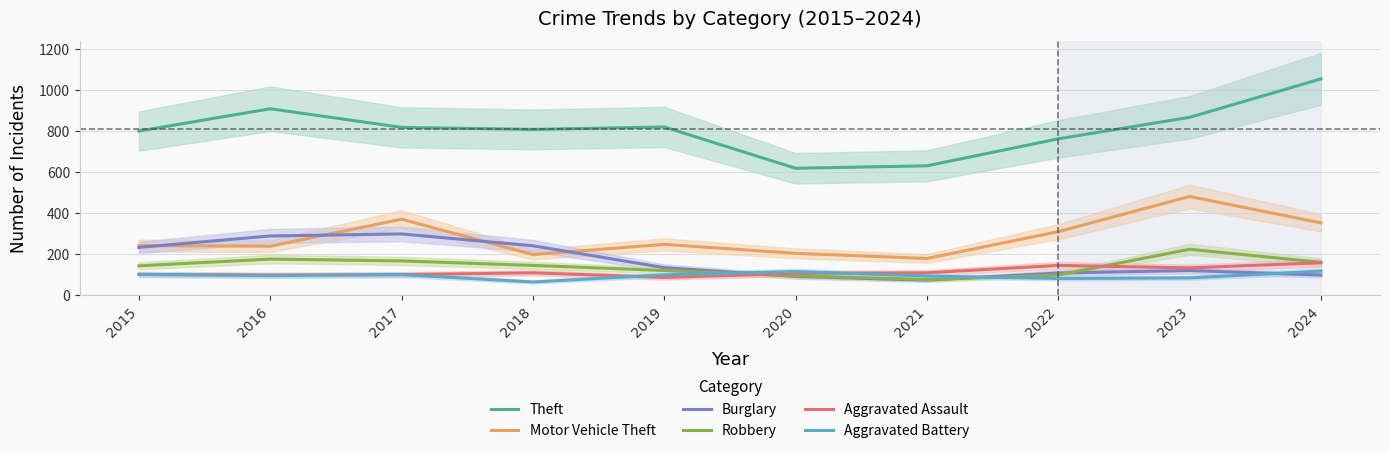

The value of Aggravated Assault at 2021 is 72. True or false?

False